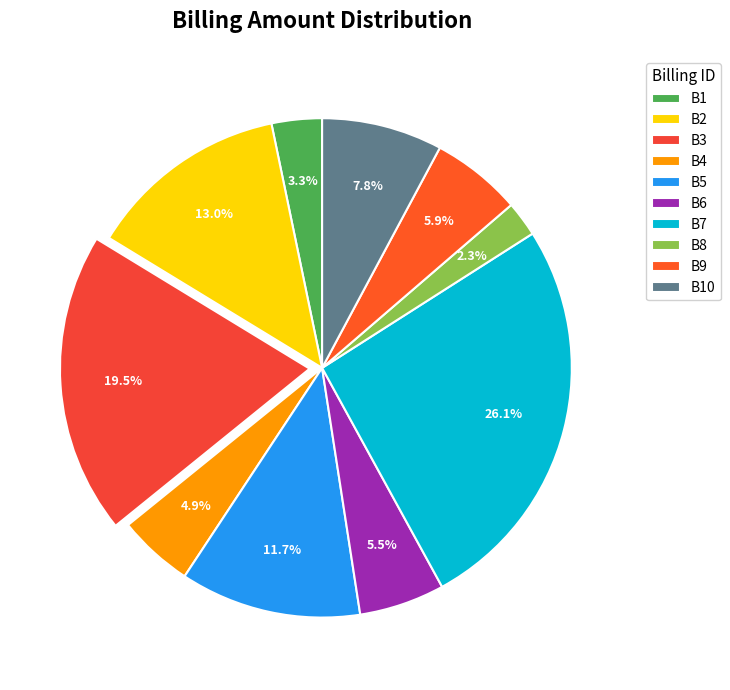

How many slices are in this pie chart?

10